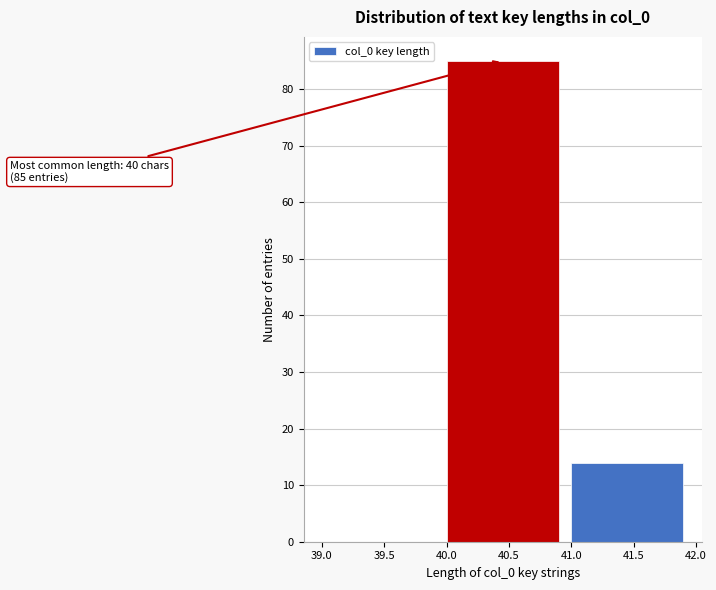

Over which range of the x-axis is the bar tallest?

40.0 to 41.0